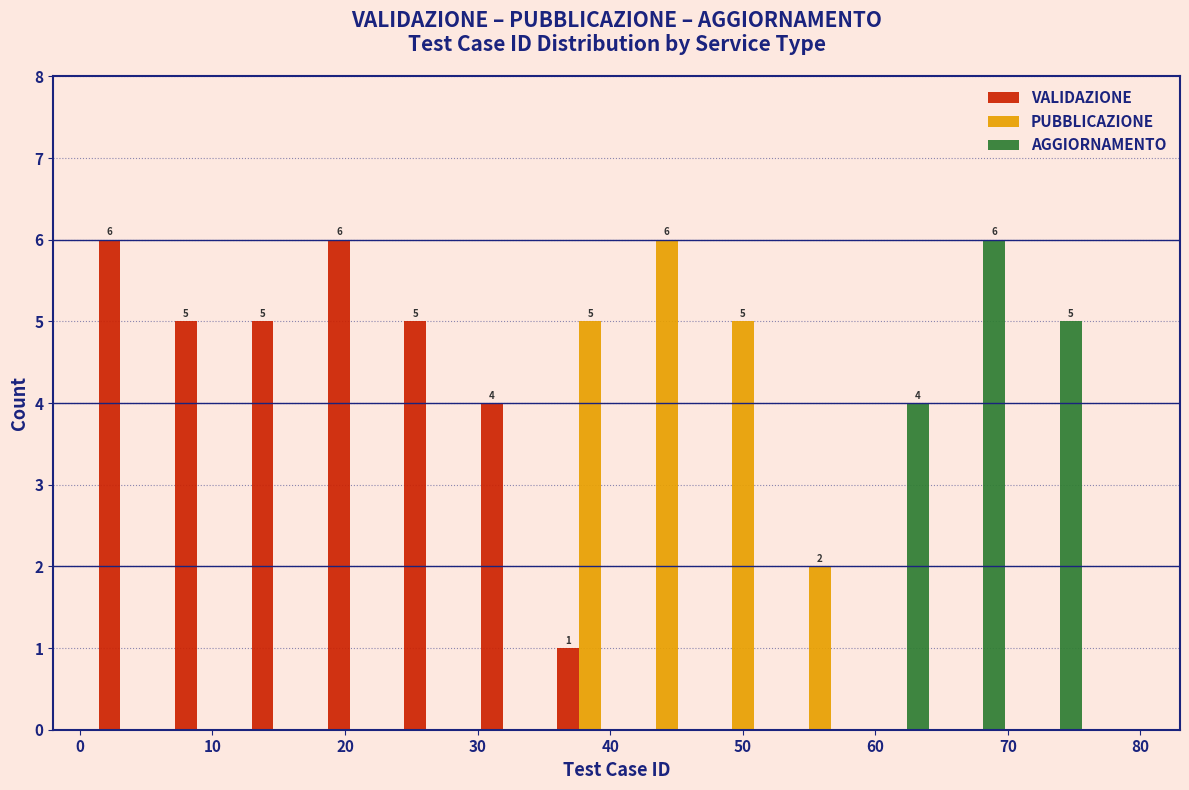

In the PUBBLICAZIONE series, which range on the x-axis has the tallest bar?

41 to 47